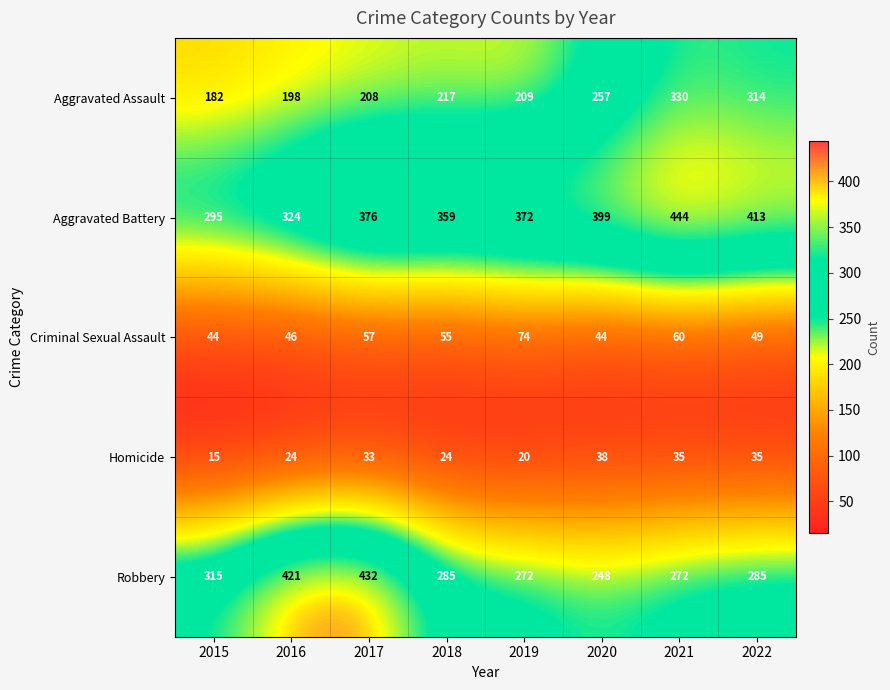

What is the highest value of the Aggravated Battery series?

444